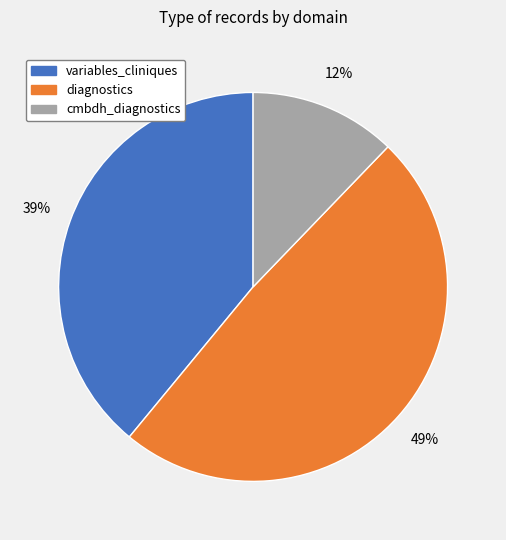

What percentage is the cmbdh_diagnostics slice, to the nearest percent?

12%